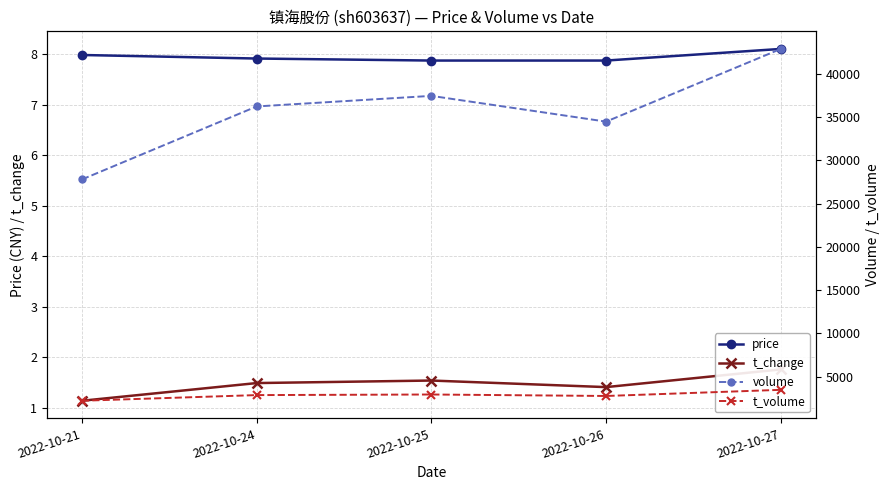

Where is price nearest to the value 7?

2022-10-25